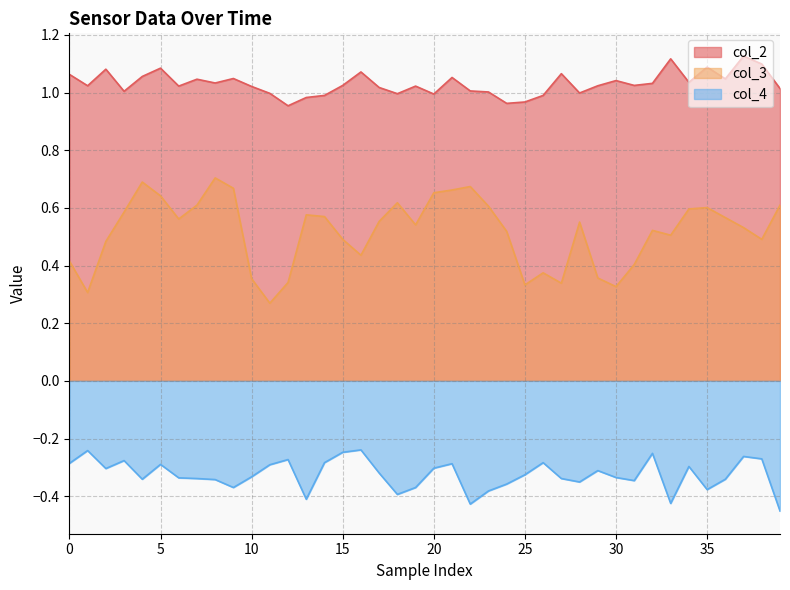

Is it true that col_4 equals -0.1 at 20?

False